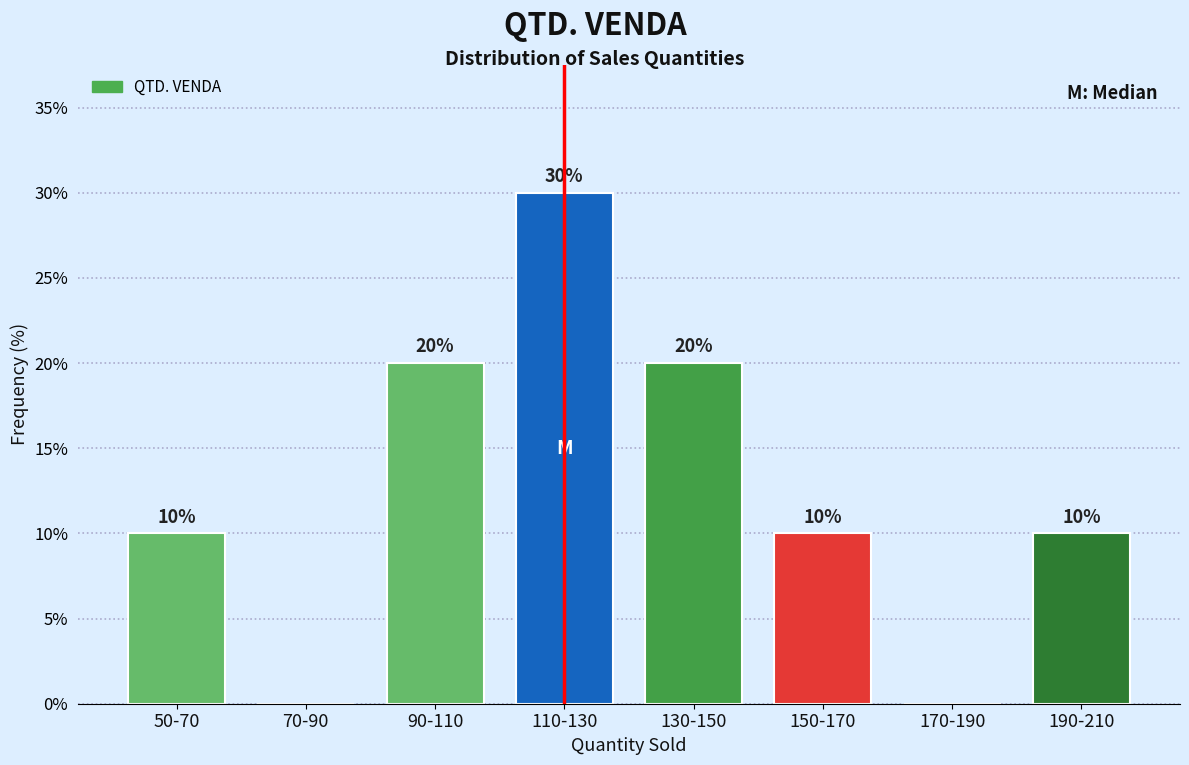

Reading right to left, list all the values displayed in this chart.

190-210=10	170-190=0	150-170=10	130-150=20	110-130=30	90-110=20	70-90=0	50-70=10